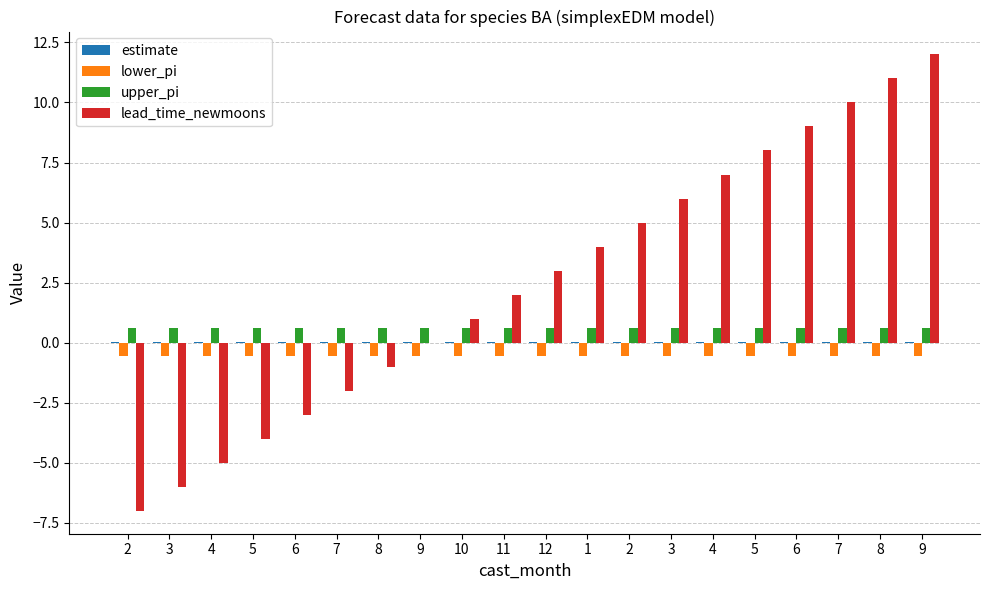

Are the bars grouped side by side (vs. stacked)?

Yes